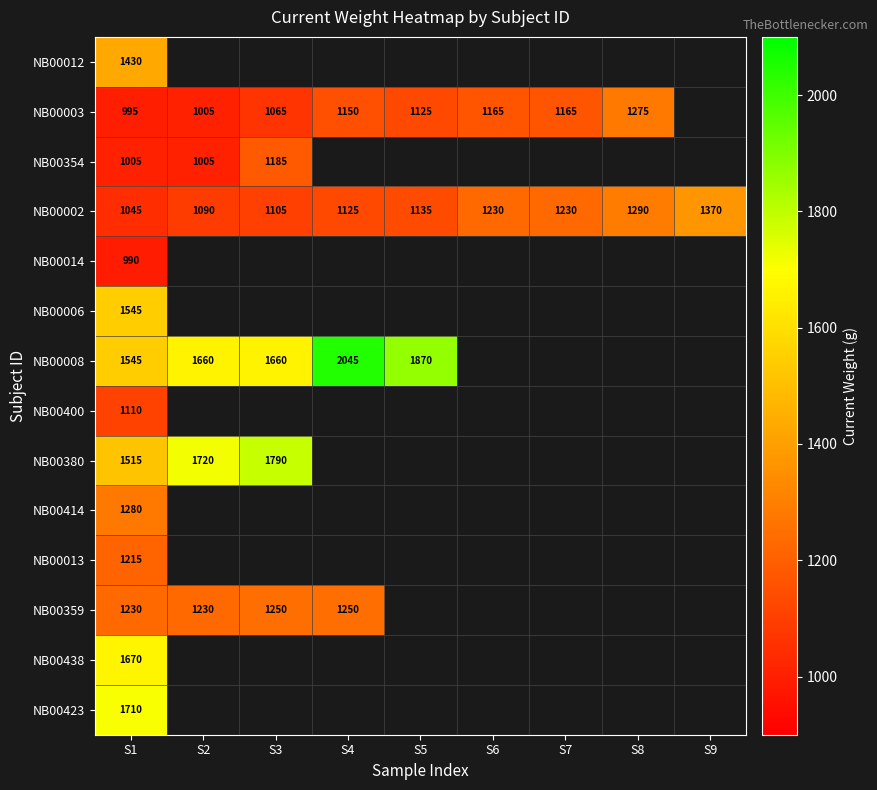

True or false: NB00003 has a value of 995 at S1.

True